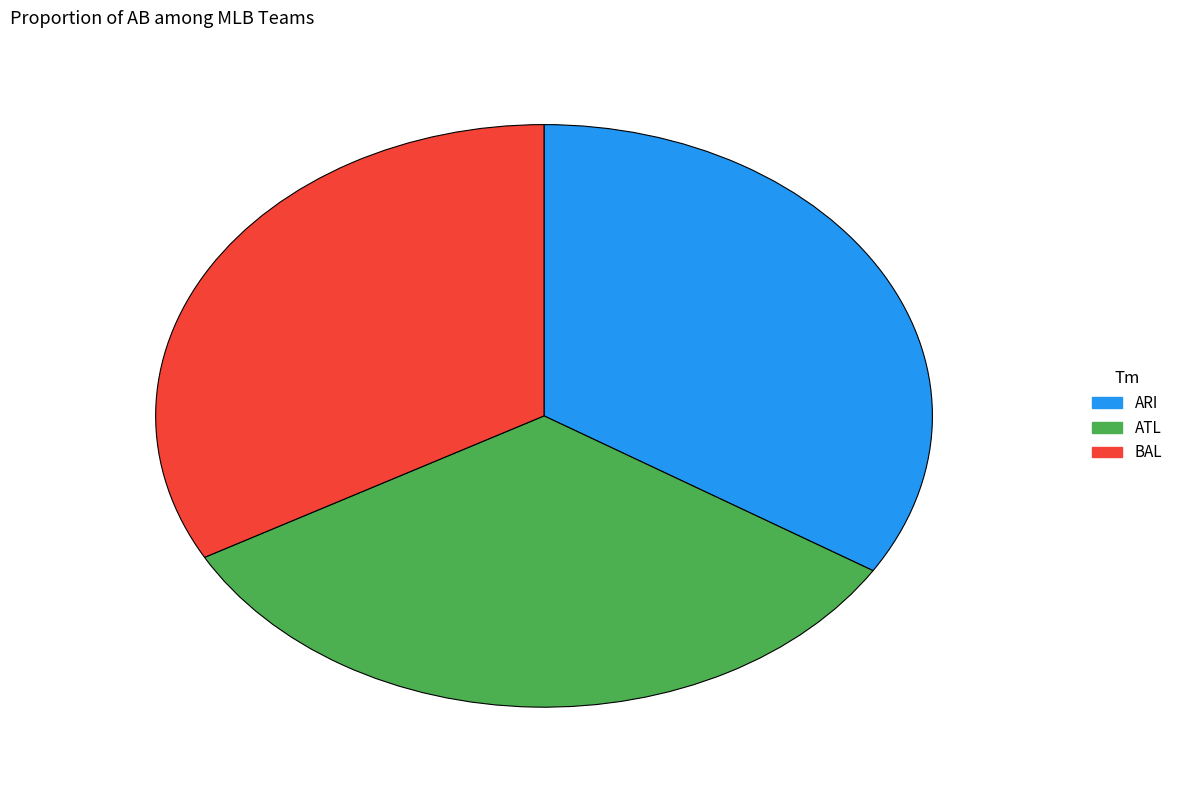

Which category has the biggest portion of the pie?

ARI